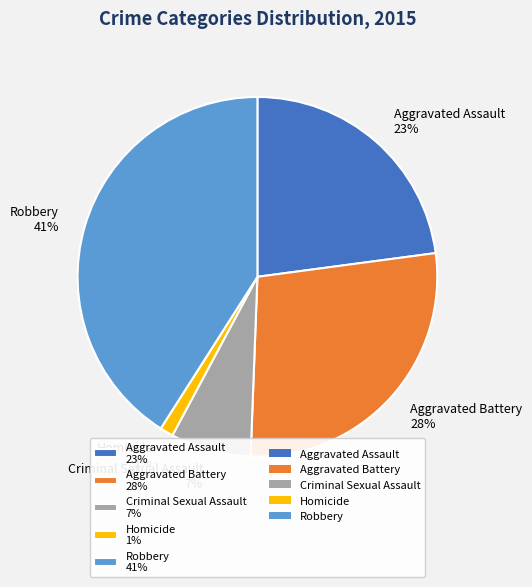

To the nearest percent, what is the difference between the largest and smallest slice percentages?

40%